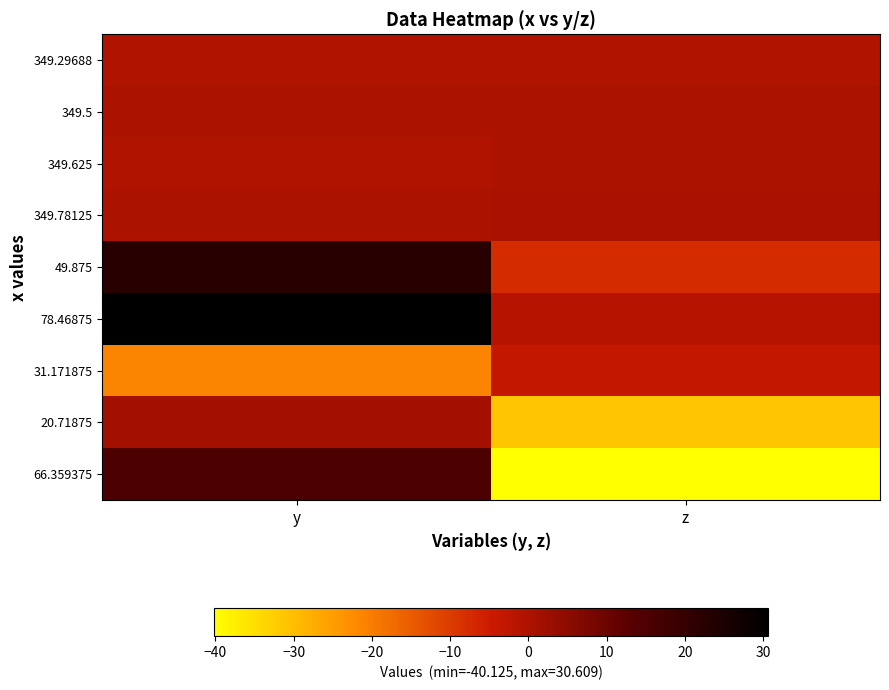

At z, list the series in order from largest to smallest.

349.78125, 349.5, 349.625, 349.29688, 78.46875, 31.171875, 49.875, 20.71875, 66.359375